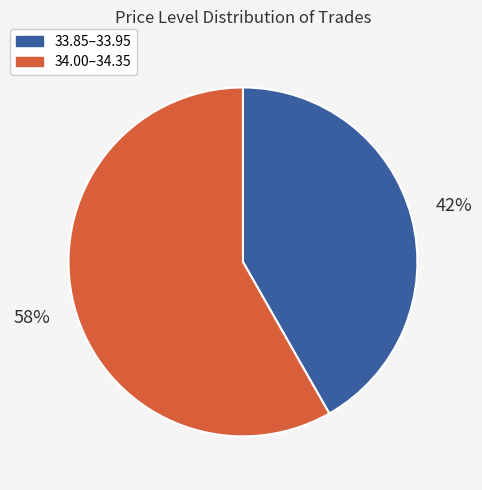

Is there any slice that represents more than half of the pie?

Yes